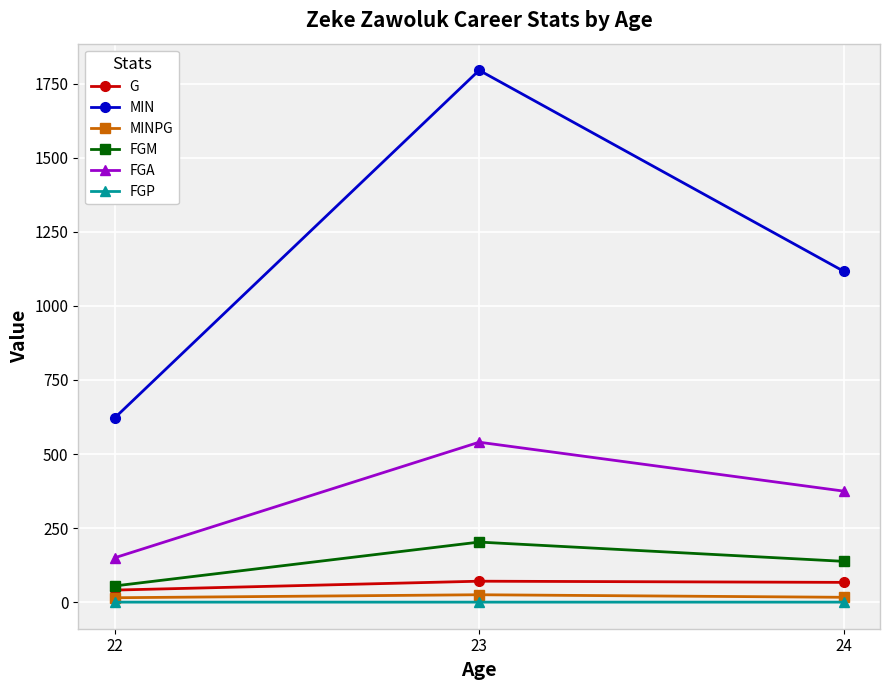

How many series are shown in this chart?

6